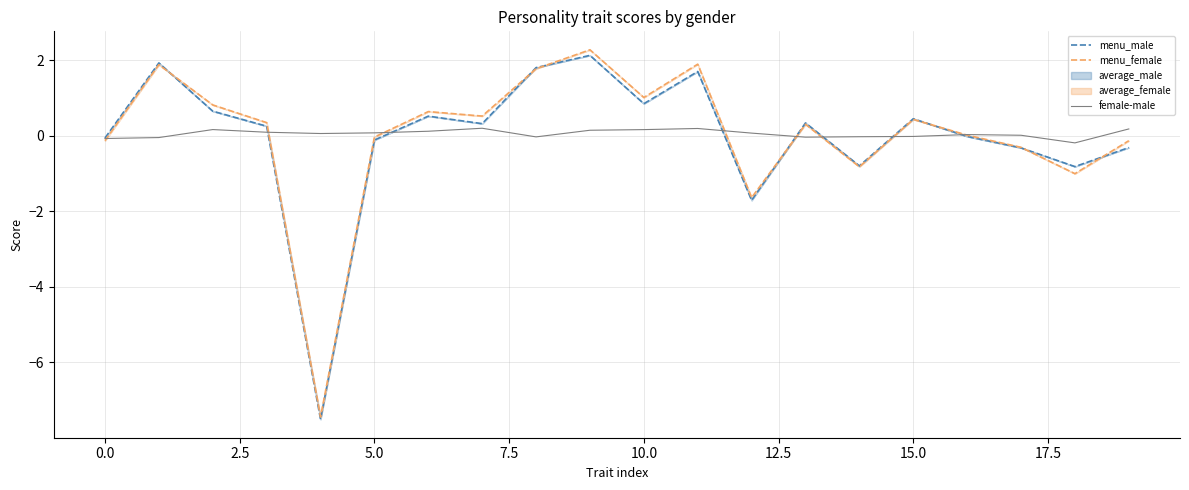

Is it true that menu_male equals -0.5 at 19?

False